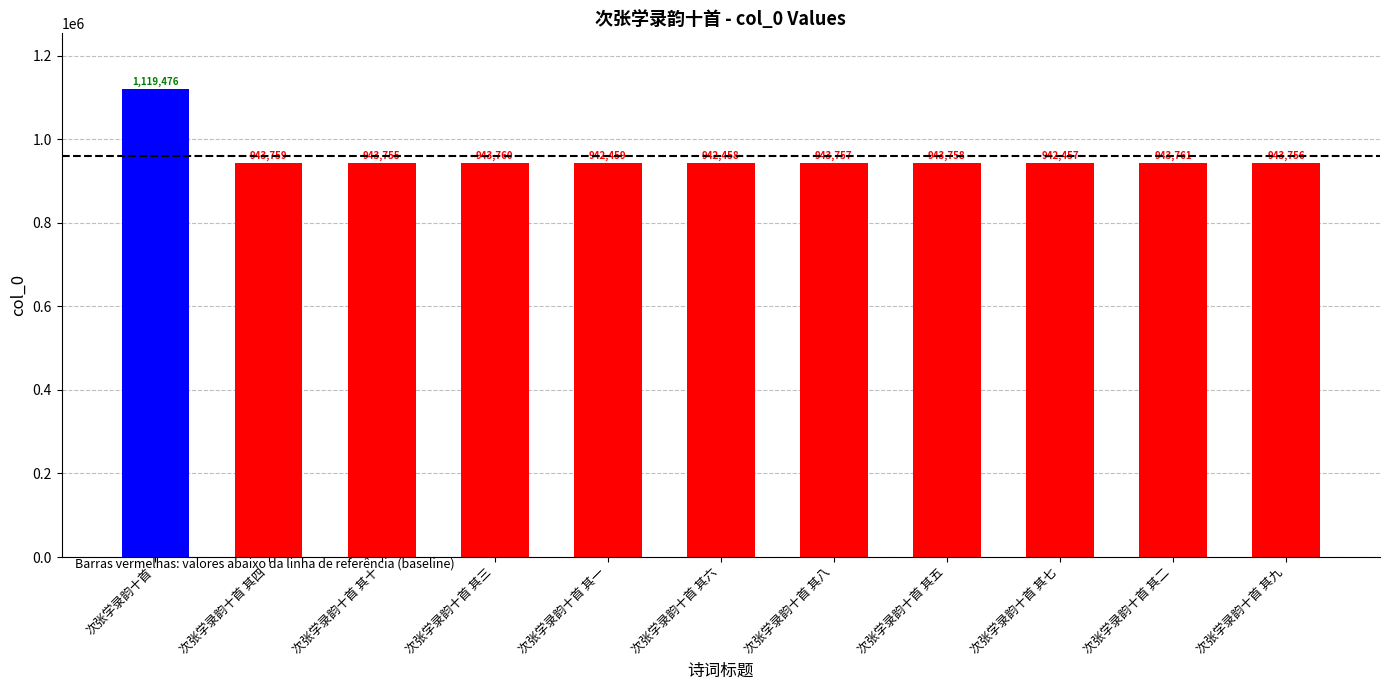

Are the bars grouped side by side (vs. stacked)?

No